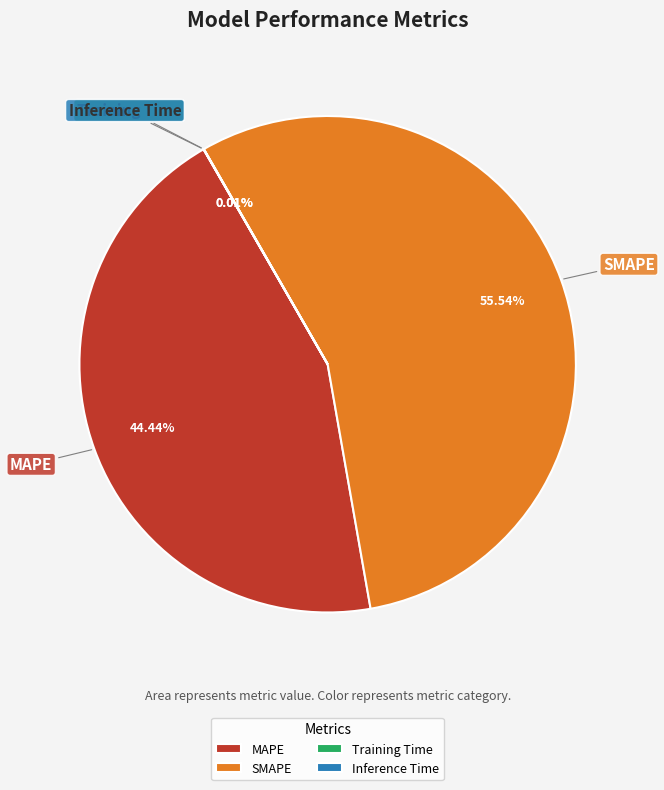

What percentage is the SMAPE slice, to the nearest percent?

56%